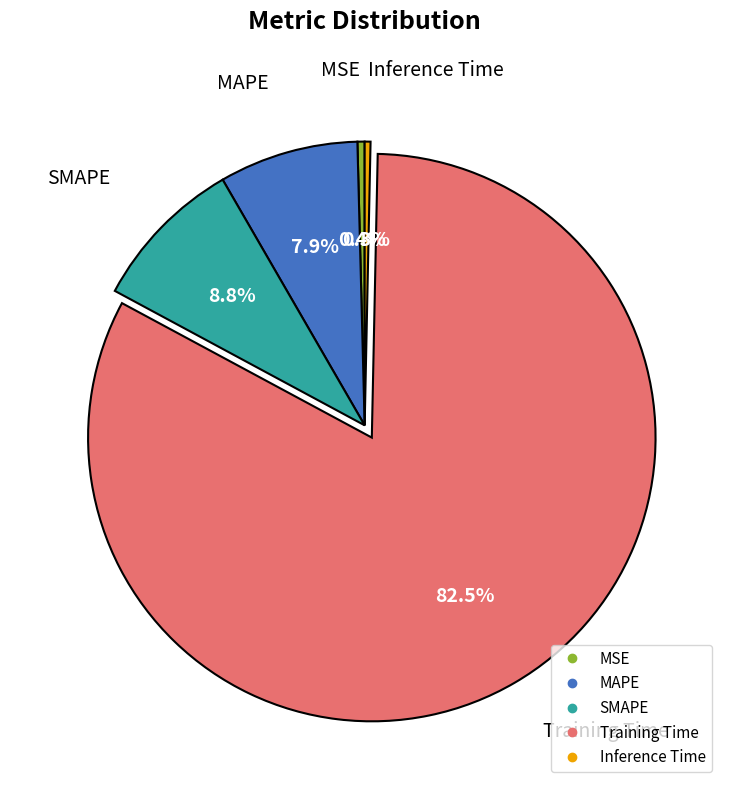

How many segments does this pie chart have?

5